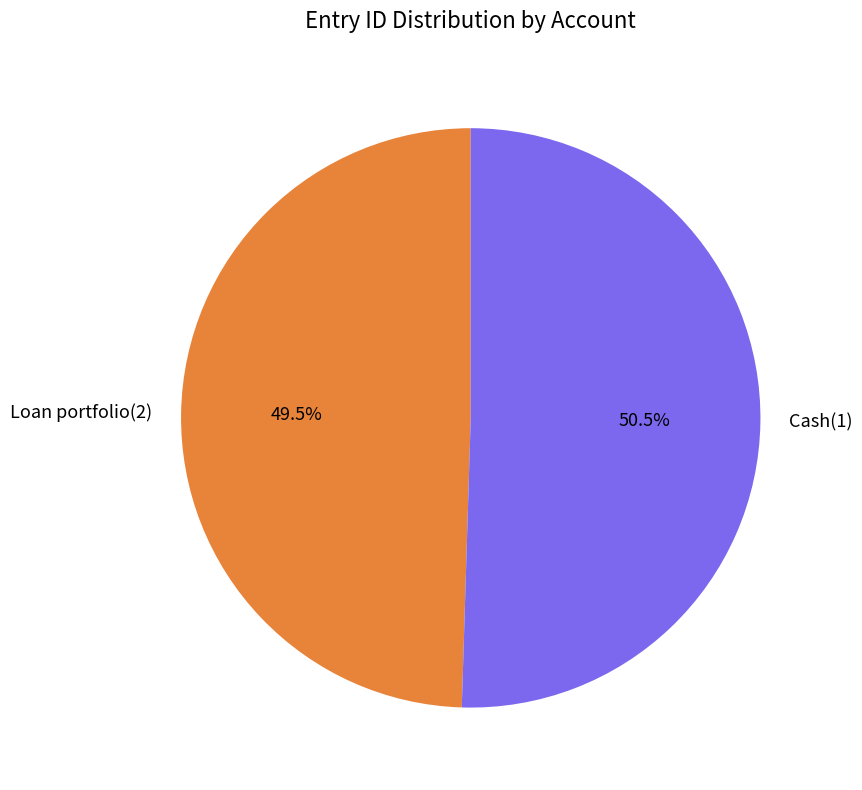

What is the smallest slice in the pie chart?

Loan portfolio(2)